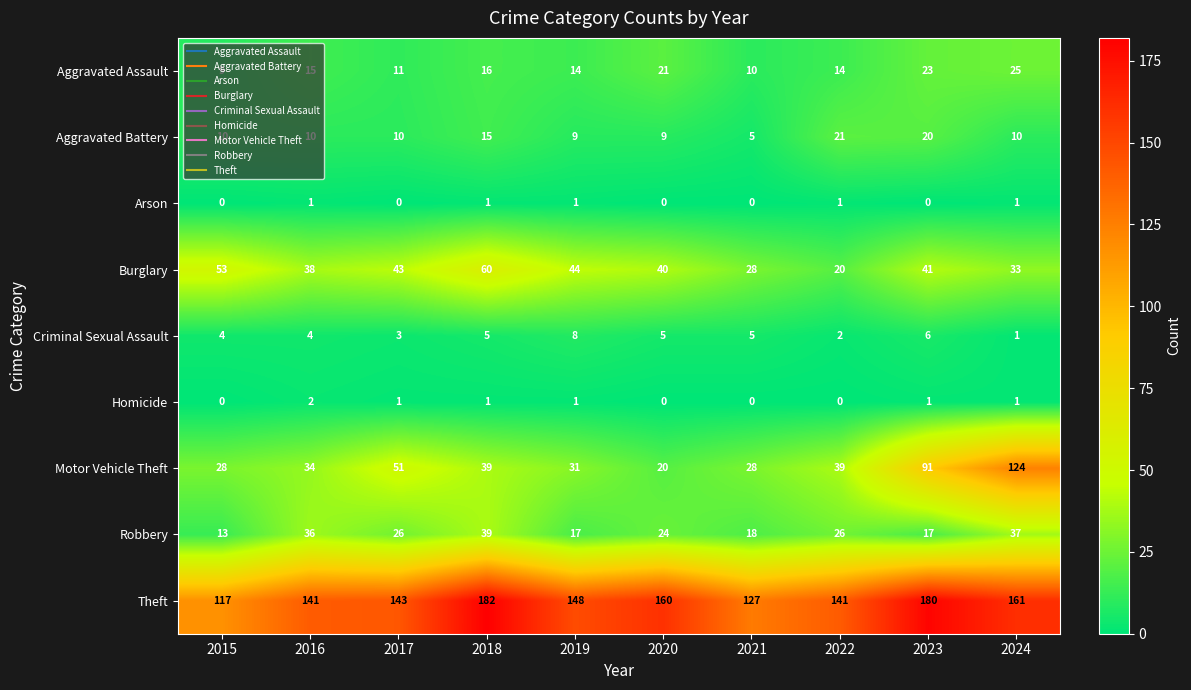

The Robbery series shows 13 at 2015. True or false?

True